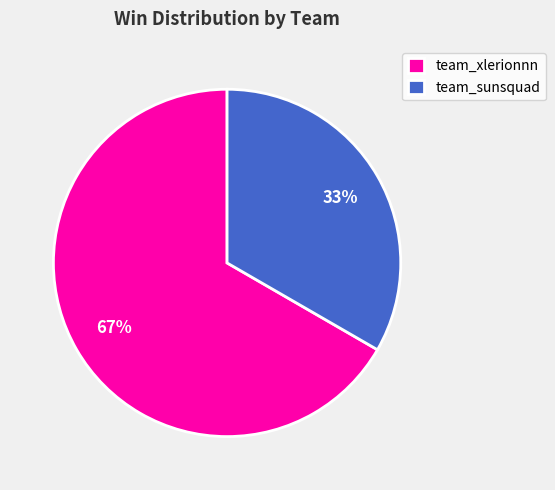

Rank the categories by value from lowest to highest.

team_sunsquad, team_xlerionnn